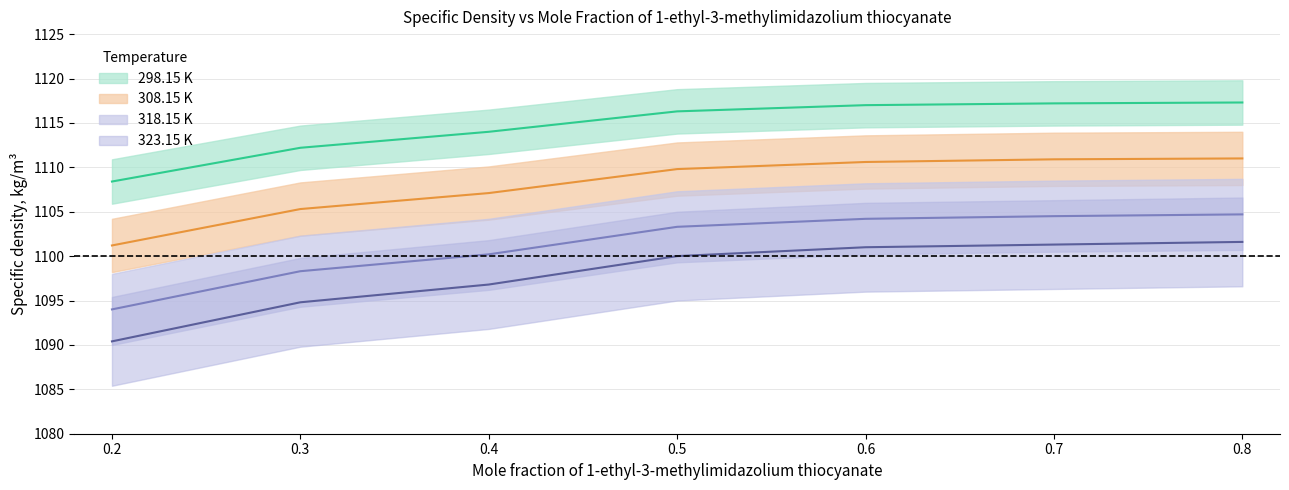

What are all the series names shown in the legend?

298.15 K, 308.15 K, 318.15 K, 323.15 K